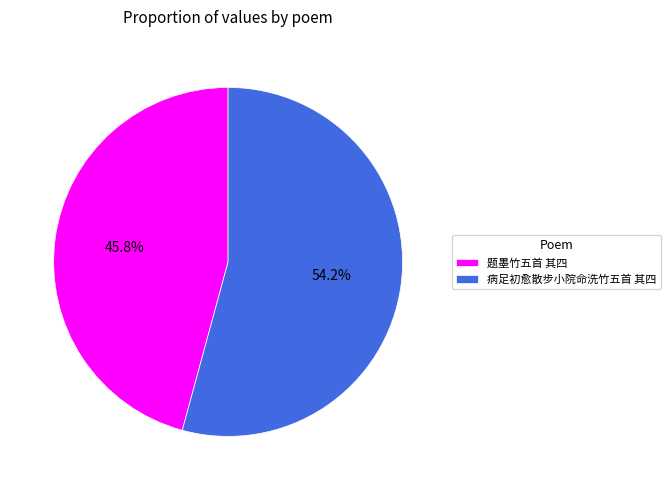

Which slice is the largest?

病足初愈散步小院命洗竹五首 其四